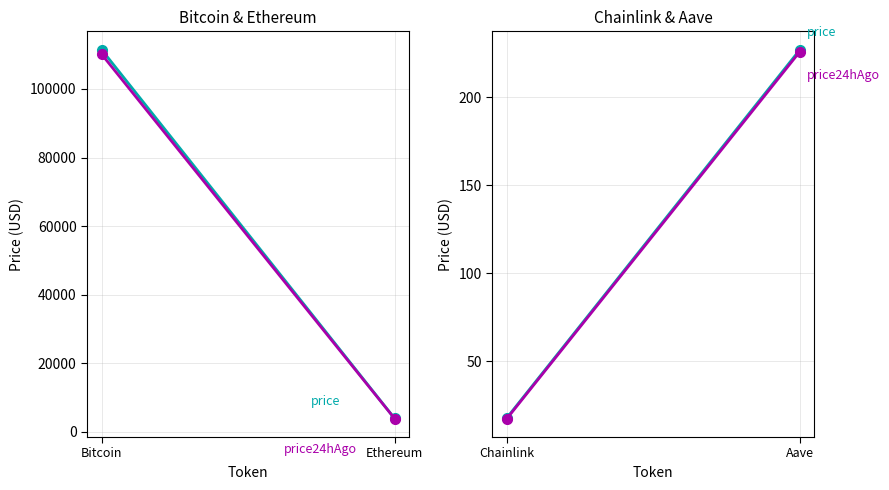

What are all the series names shown in the legend?

price, price24hAgo